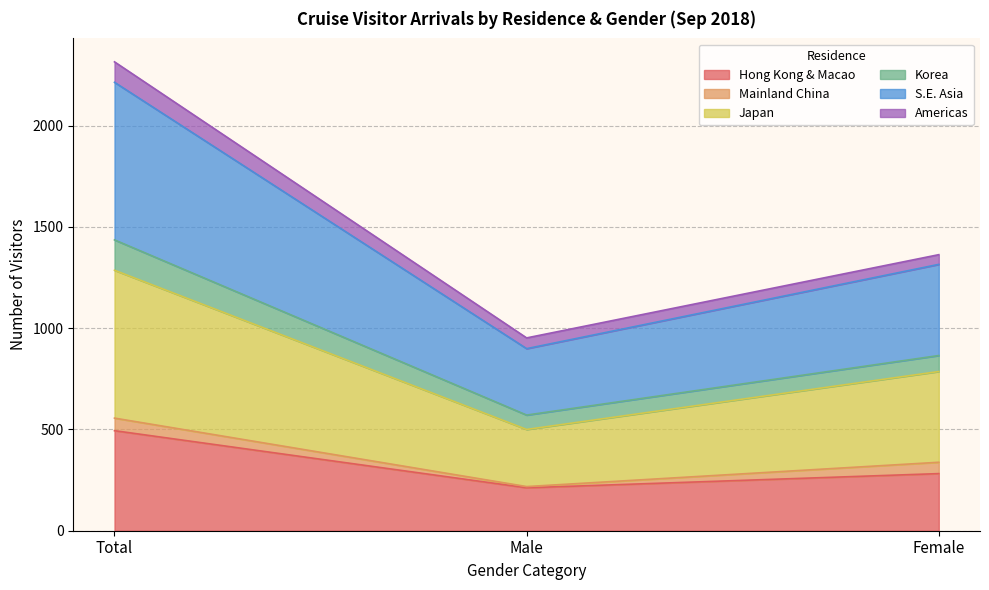

The Hong Kong & Macao series shows 494 at Total. True or false?

True